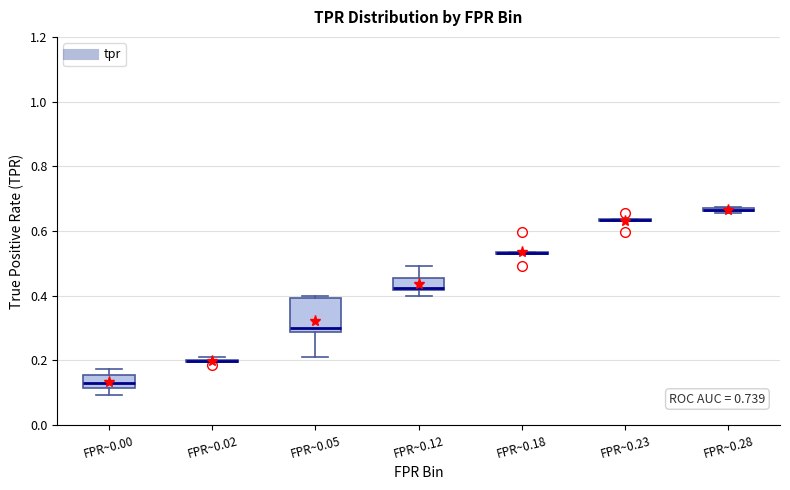

Where is the lower edge of the box for FPR~0.00 on the y-axis? The values are not printed on the chart, so give them approximately, as read against the axis.

0.12